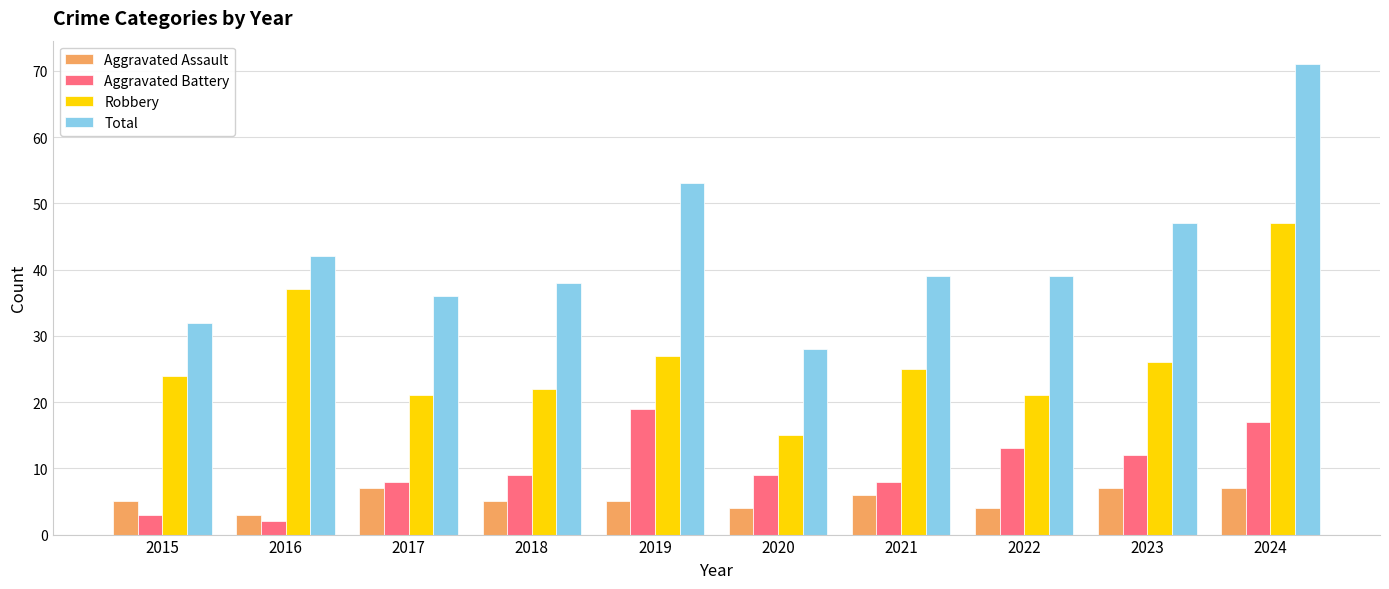

Reading left to right, list all the values displayed in this chart.

Aggravated Assault: 5	3	7	5	5	4	6	4	7	7
Aggravated Battery: 3	2	8	9	19	9	8	13	12	17
Robbery: 24	37	21	22	27	15	25	21	26	47
Total: 32	42	36	38	53	28	39	39	47	71